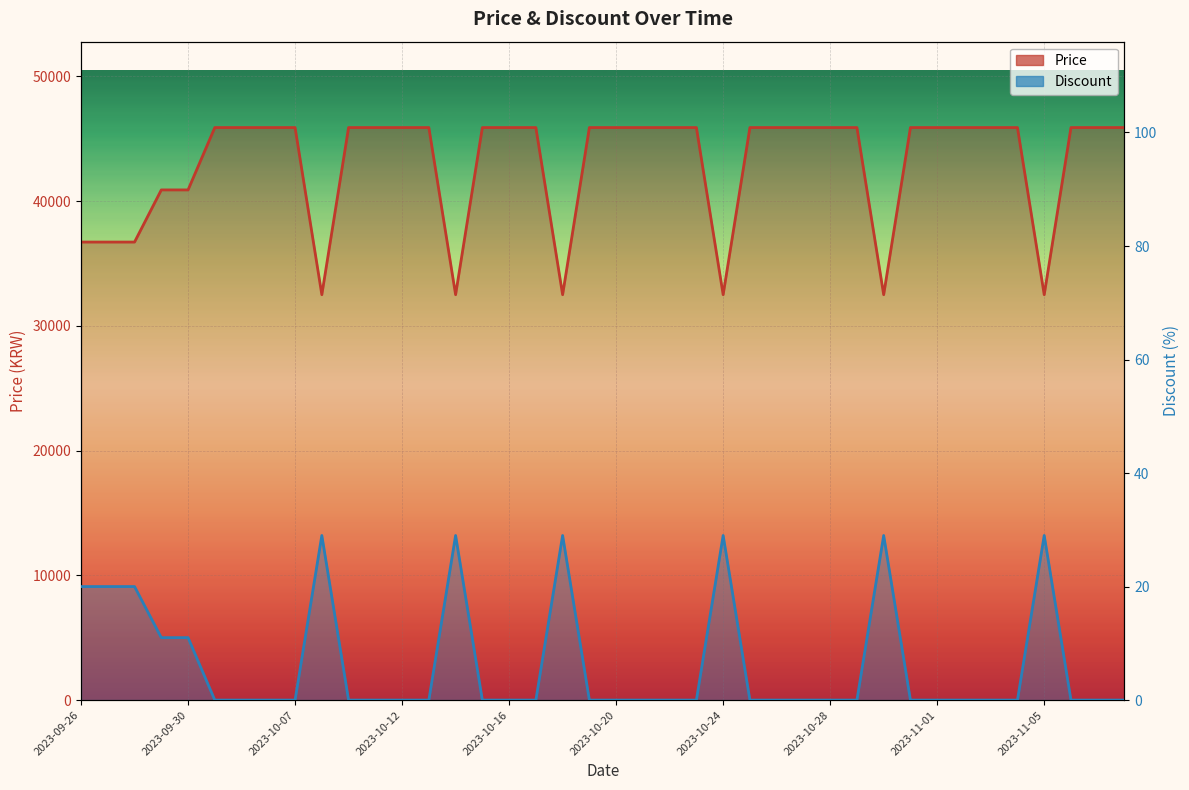

At which category does Price reach its first local valley?

2023-10-08